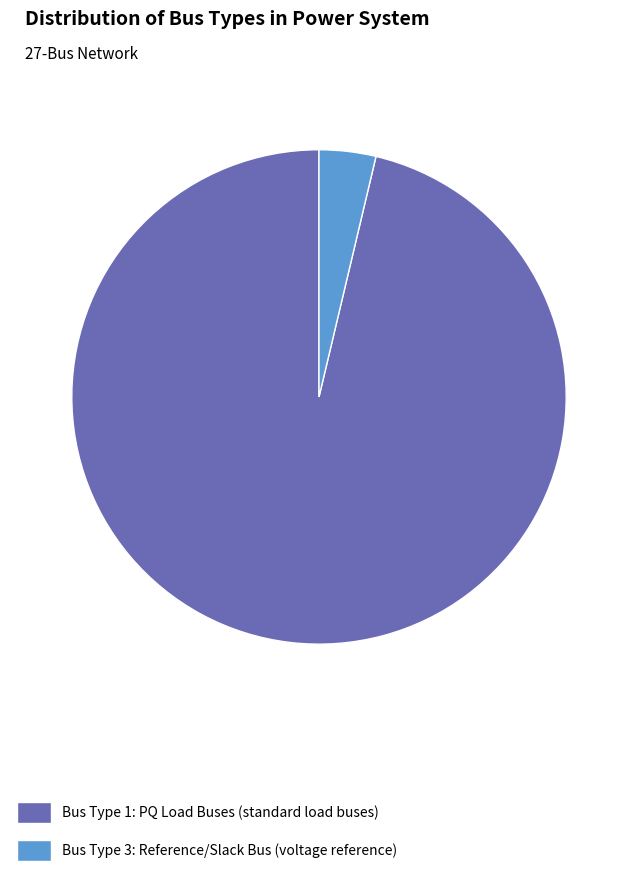

The Bus Type 3: Reference/Slack Bus (voltage reference) slice represents 9% of the pie. True or false?

False